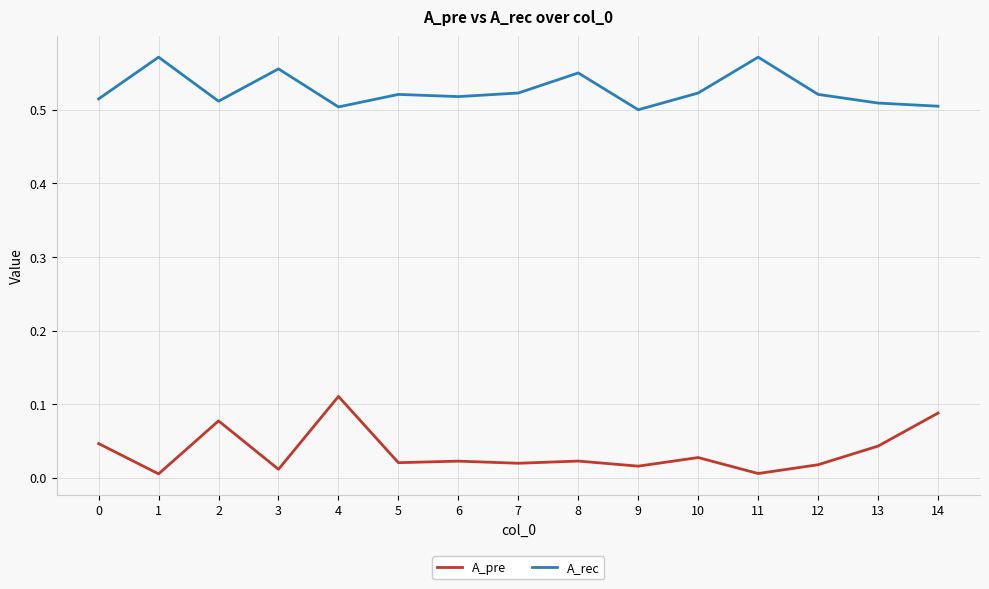

True or false: A_rec and A_pre cross at least once.

False